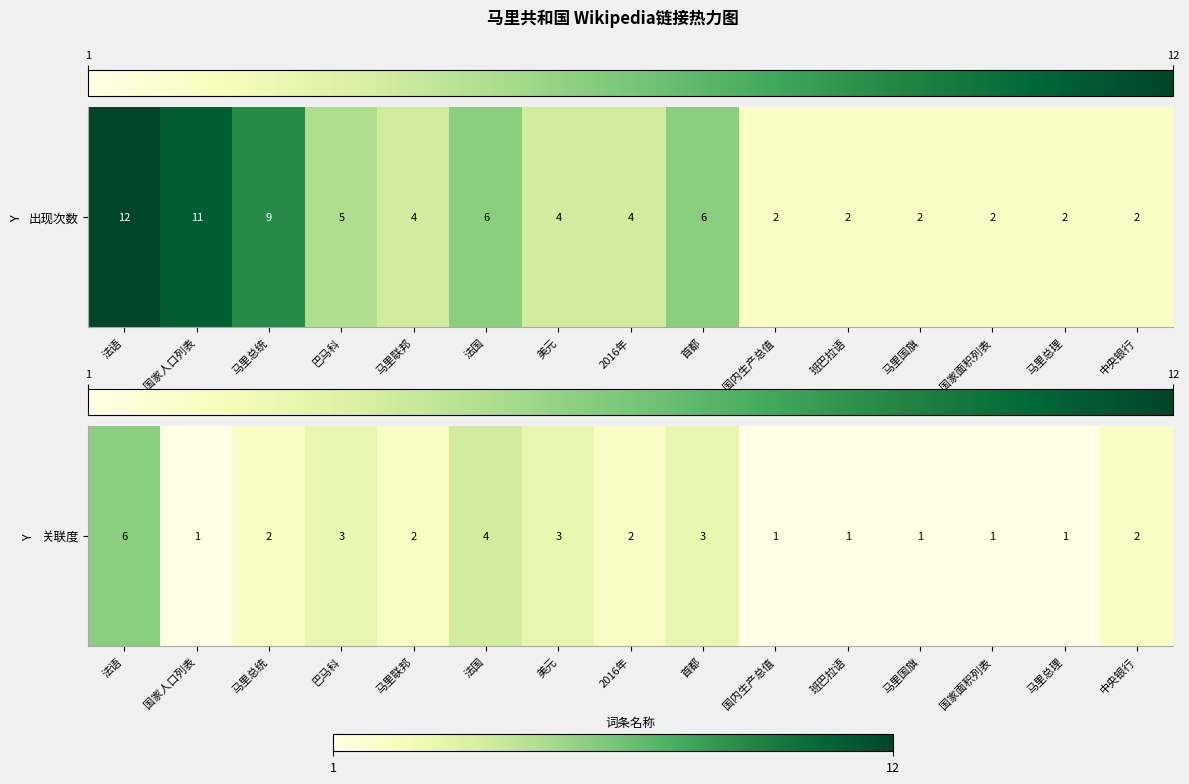

Rank the categories by value from lowest to highest.

国家人口列表, 国内生产总值, 班巴拉语, 马里国旗, 国家面积列表, 马里总理, 马里总统, 马里联邦, 2016年, 中央银行, 巴马科, 美元, 首都, 法国, 法语